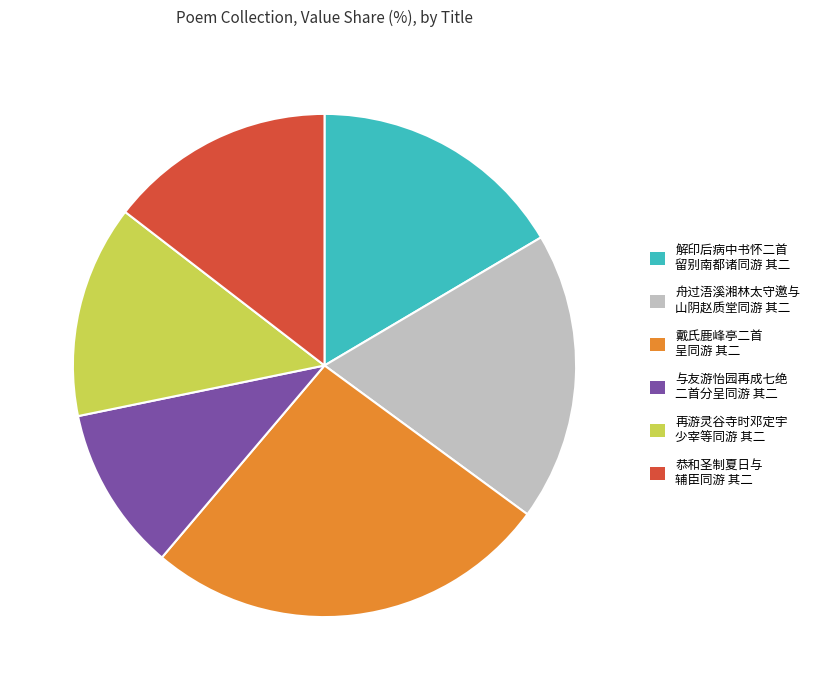

Is there a majority slice in this chart?

No